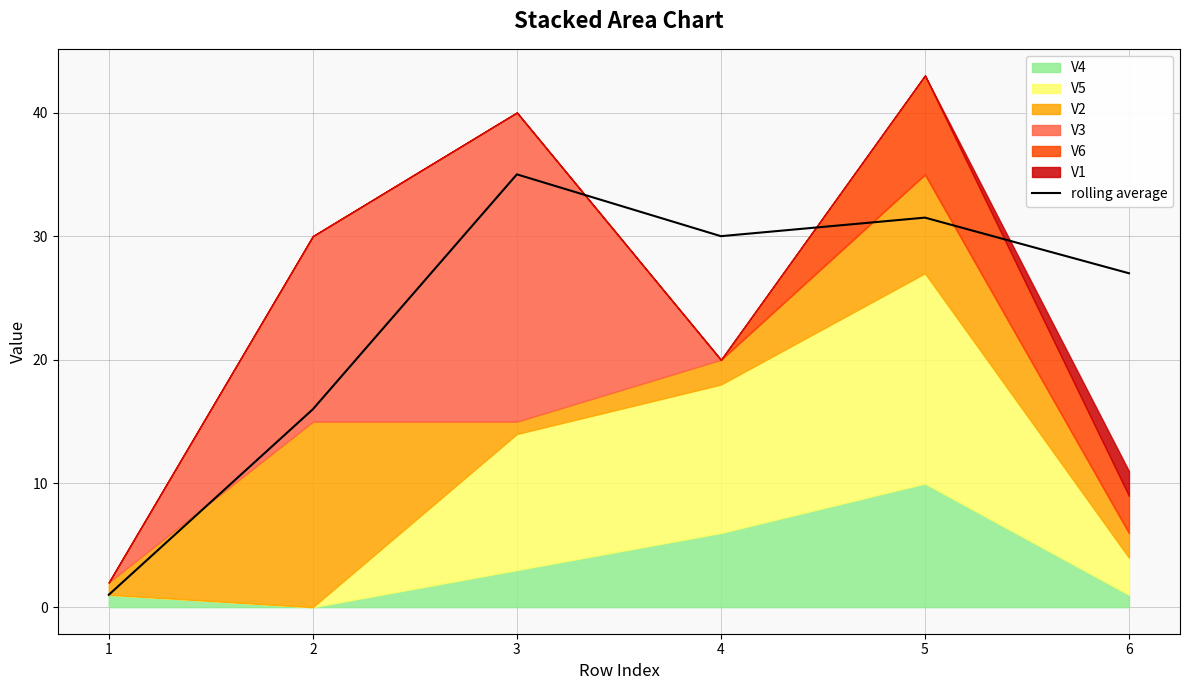

At which label does the data first exceed 30?

3